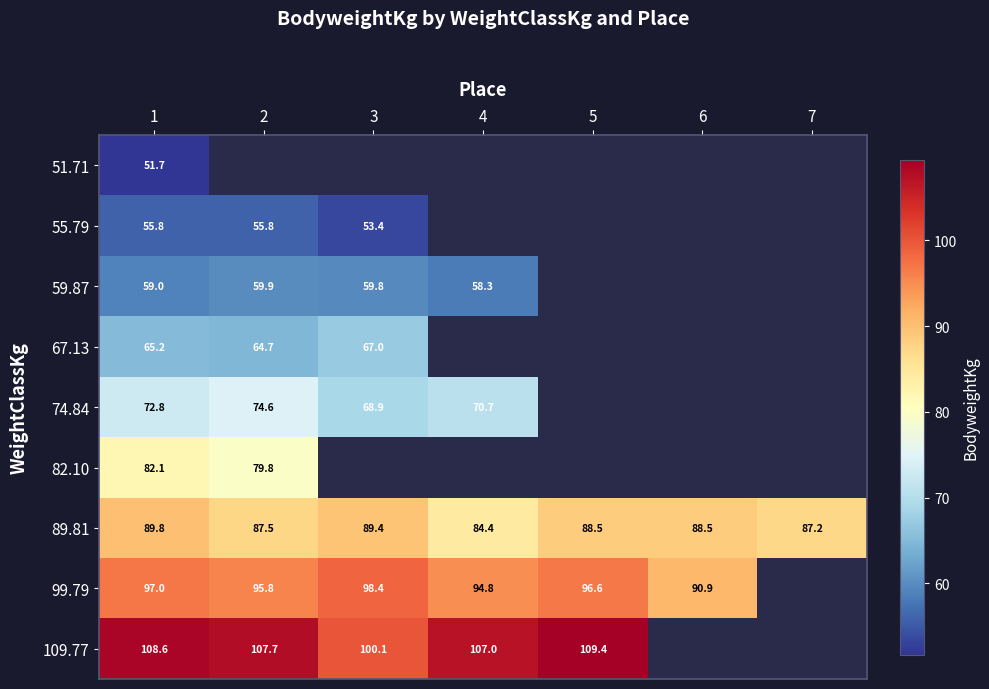

At which category does the chart reach its peak across all series?

5